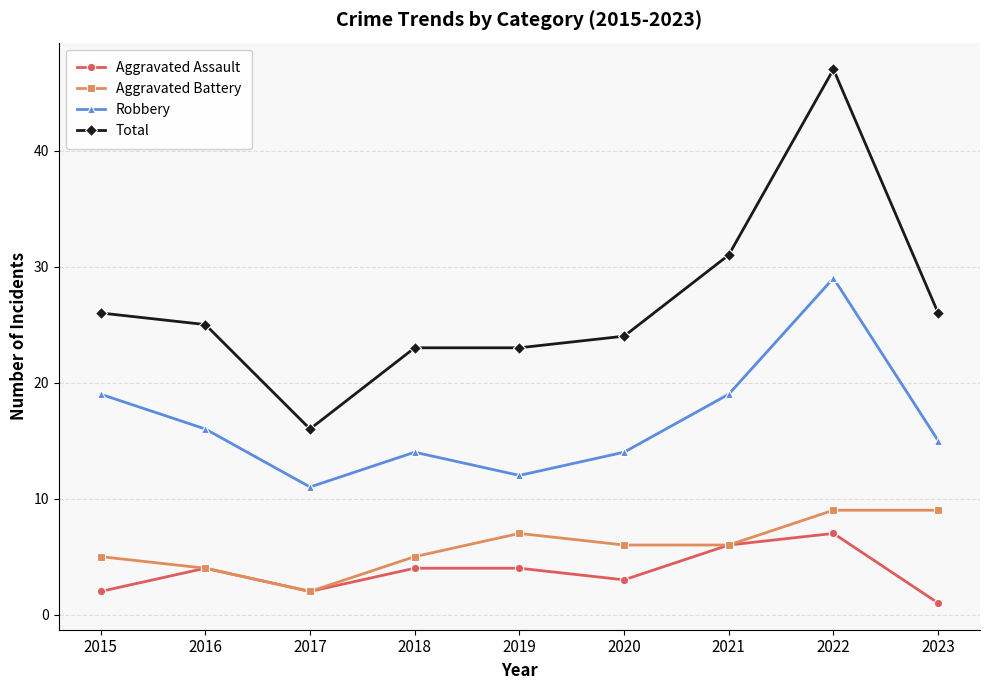

What is the total value across all series at 2017?

31